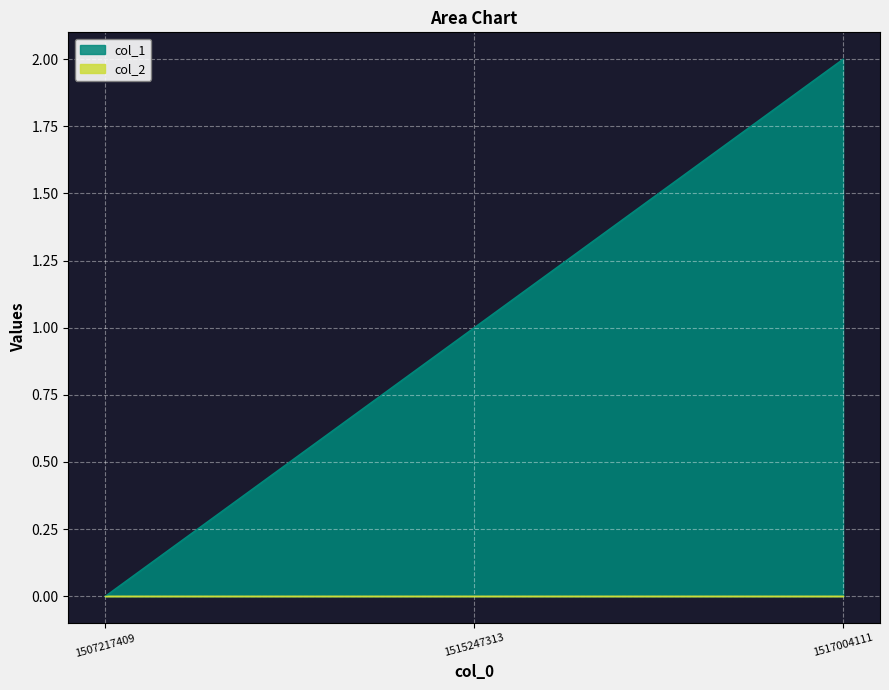

Is it true that the value at 1515247313 is 1?

True